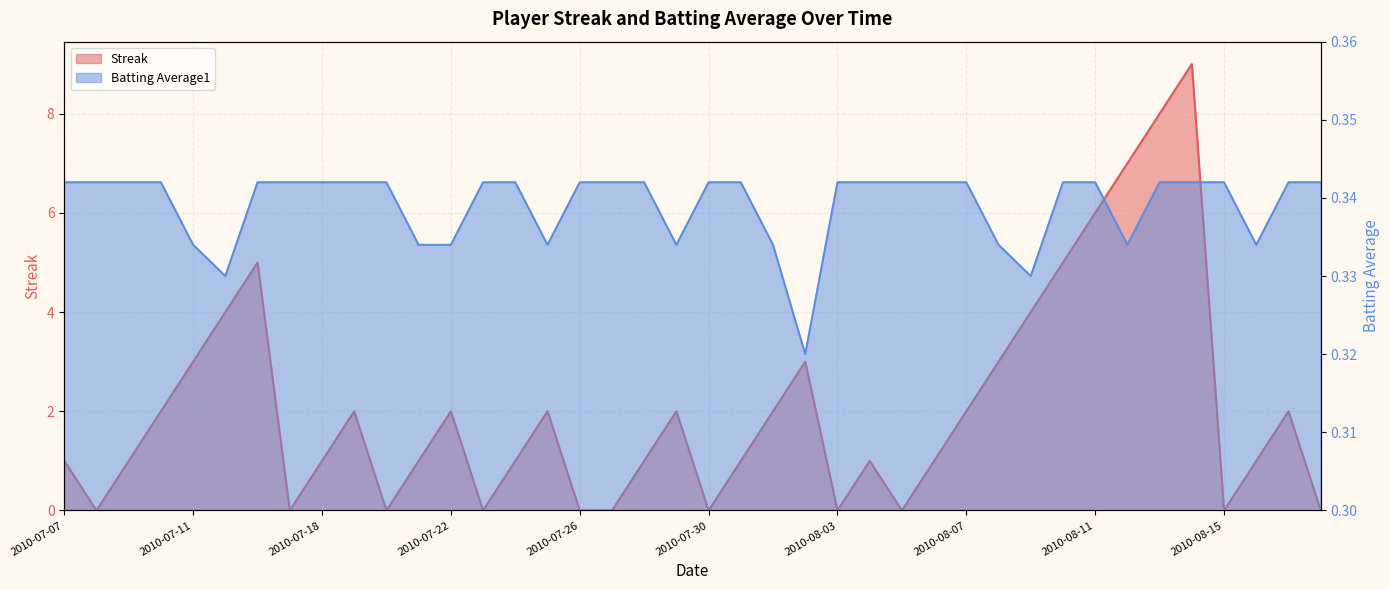

Which series ends up on top after the final intersection of Batting Average1 and Streak?

Batting Average1